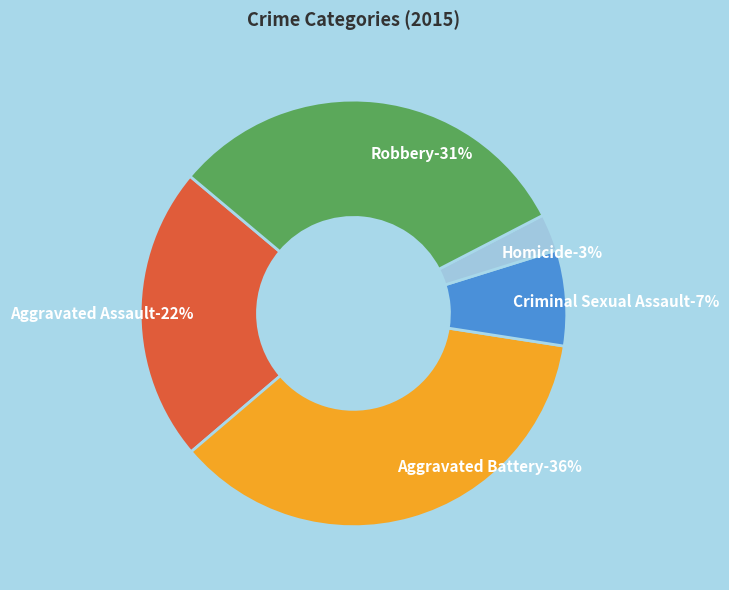

How many slices are in this pie chart?

5